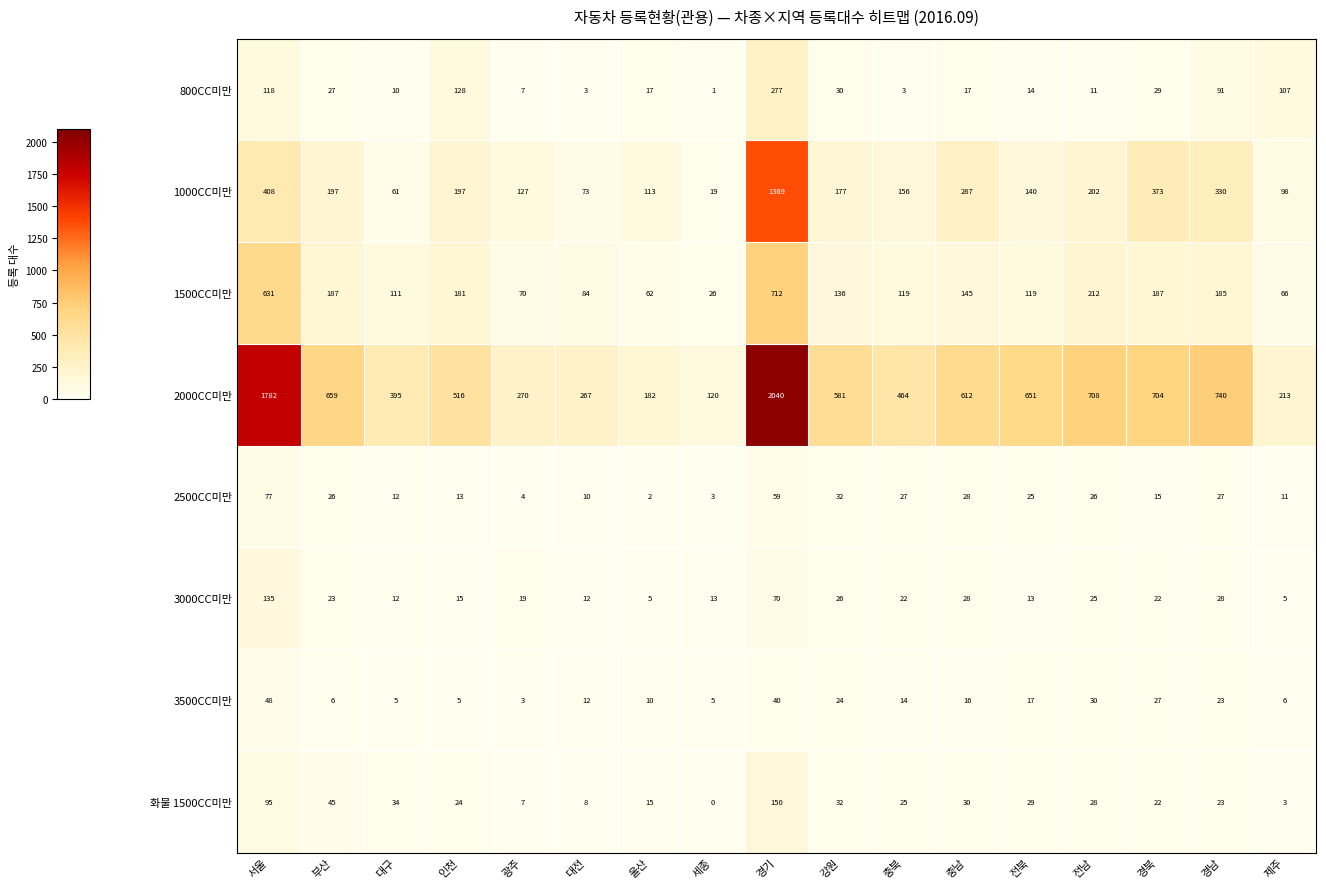

True or false: 화물 1500CC미만 has a value of 15 at 울산.

True